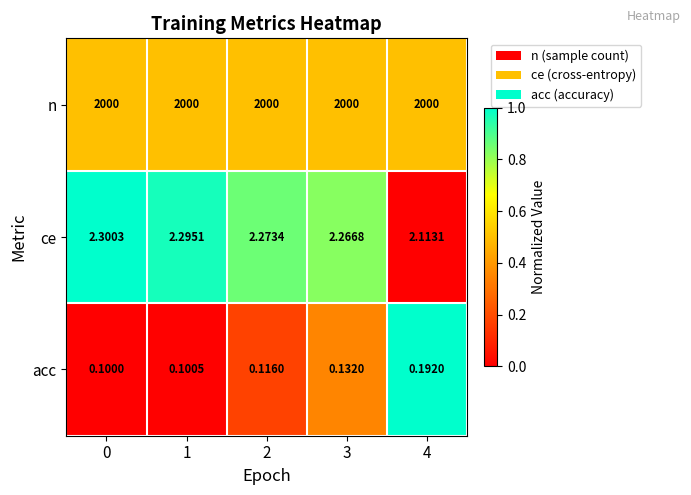

Between 0 and 4, which series saw the biggest shift?

ce